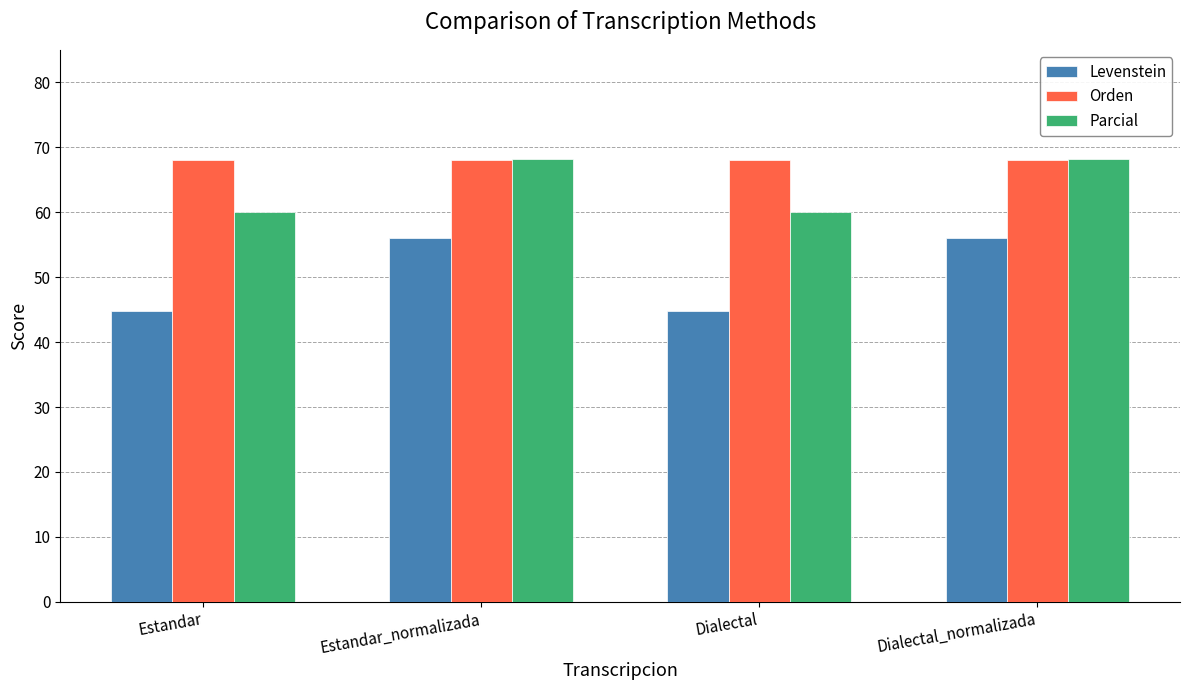

List the series in order of their overall mean, highest first.

Orden, Parcial, Levenstein